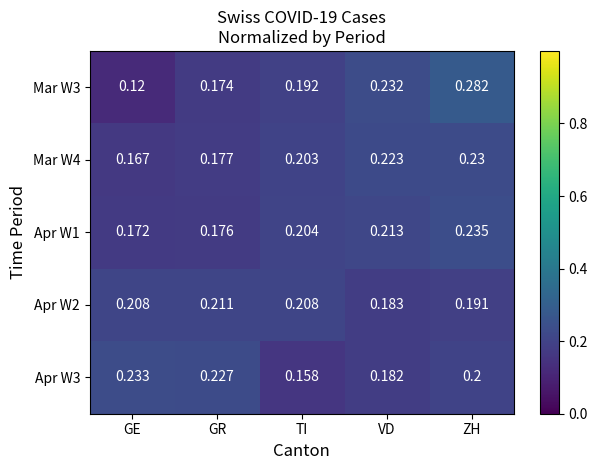

Which series has the largest total across all categories?

Apr W2